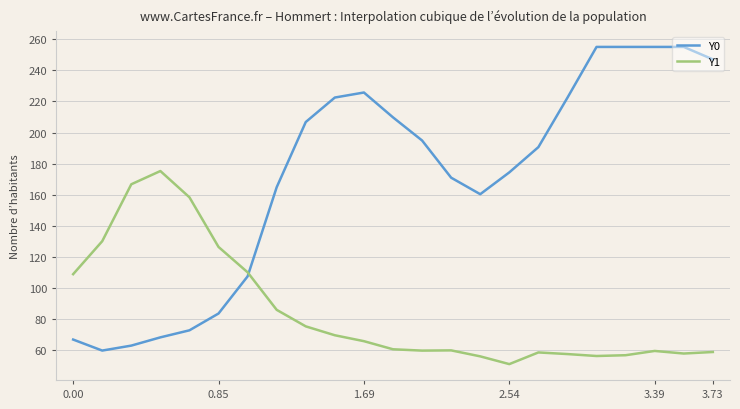

Which series has the widest spread of values?

Y0